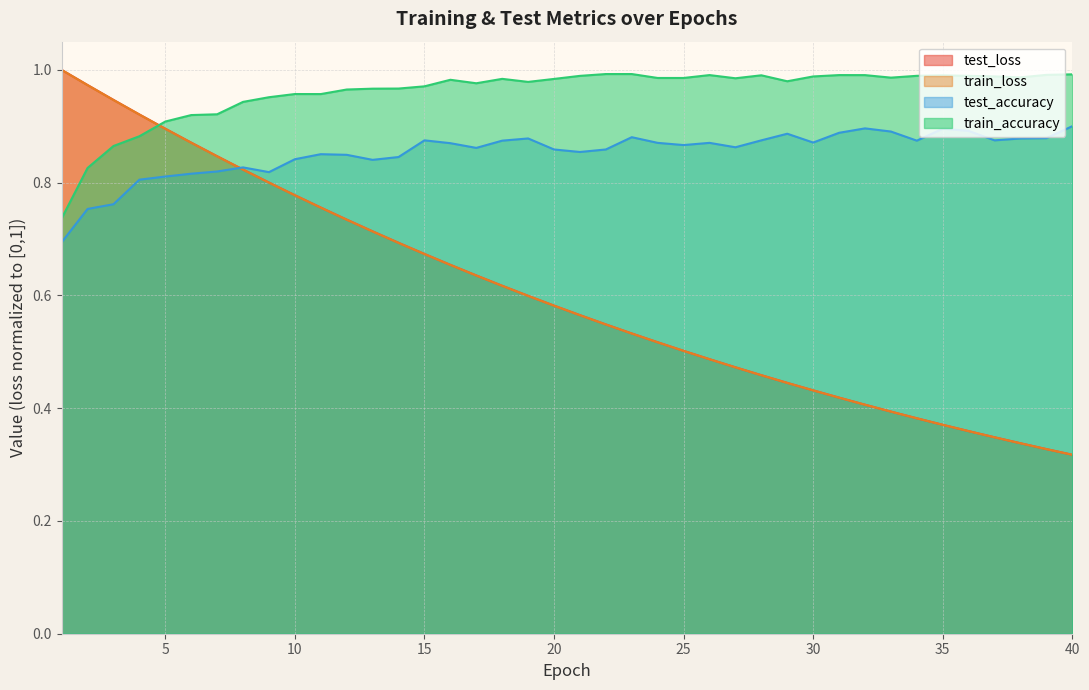

At which category is the sum across all series the highest?

4